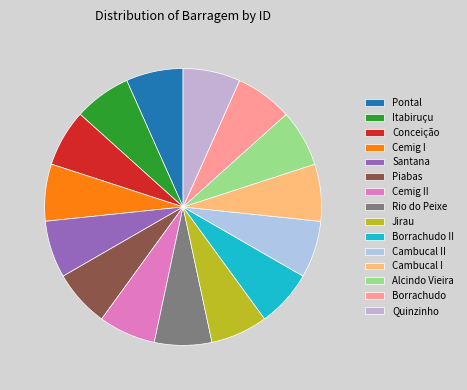

Does Itabiruçu represent more than half of the total?

No